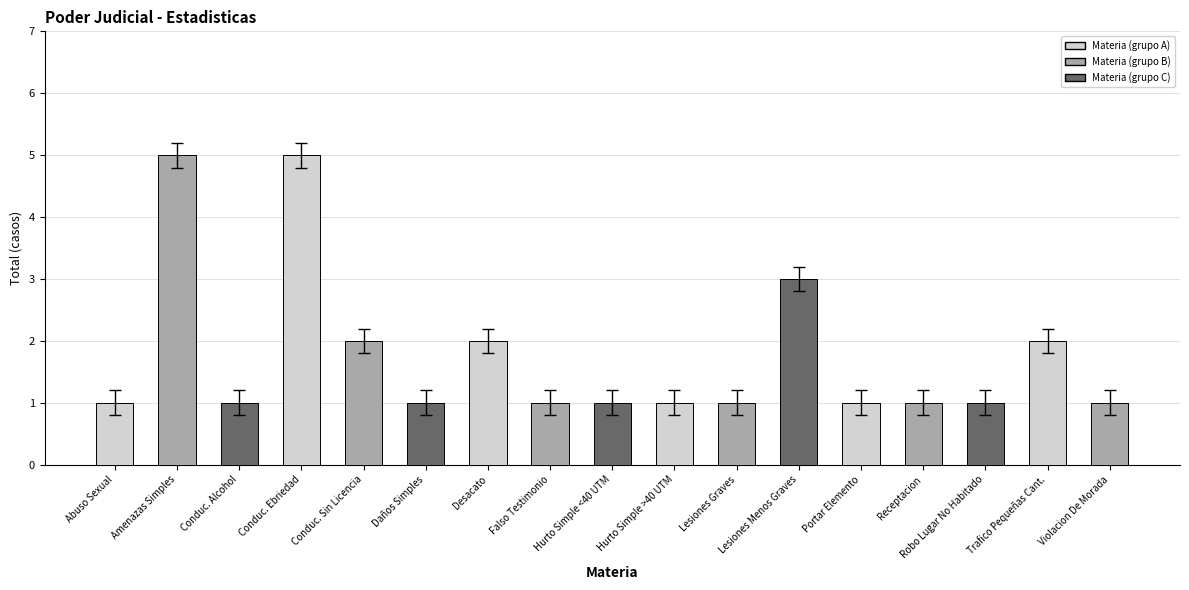

The chart shows a value of 2 at Conduc. Alcohol. True or false?

False